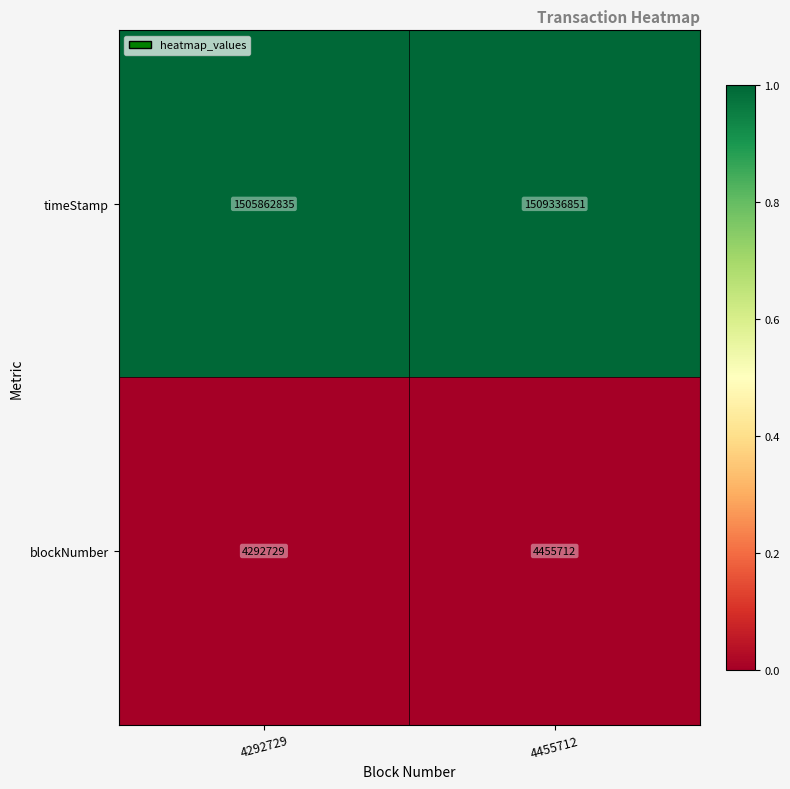

The value of timeStamp at 4292729 is 989811033. True or false?

False